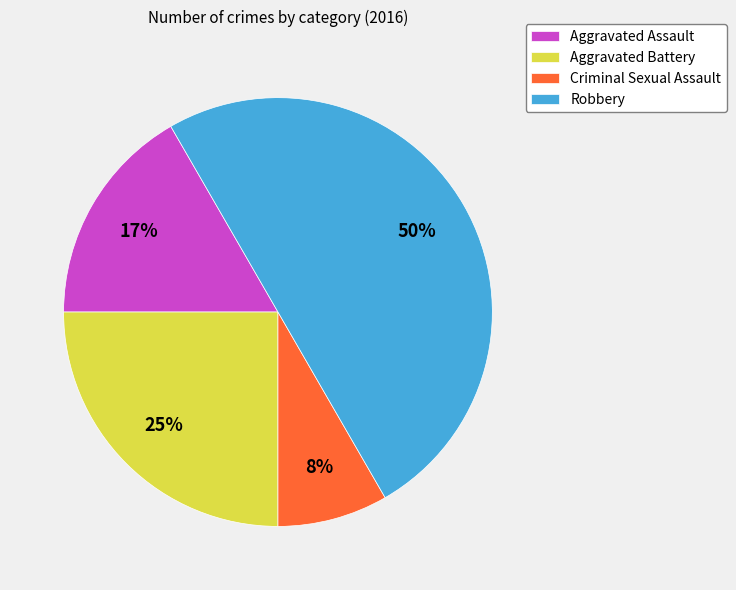

What is the largest slice in the pie chart?

Robbery